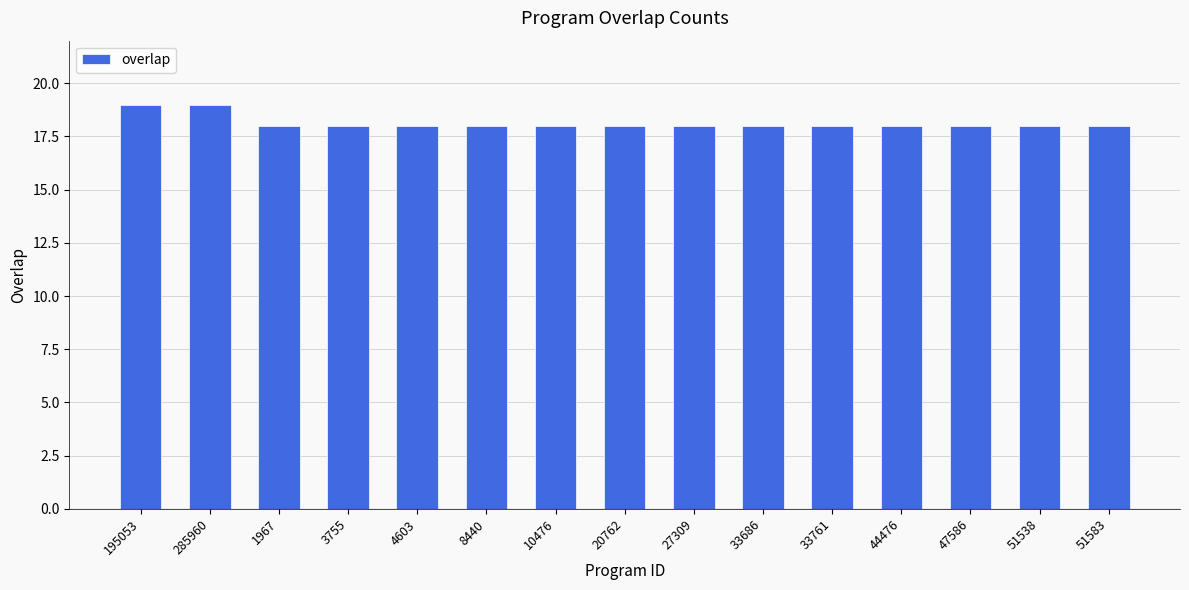

Read the value at 195053.

19